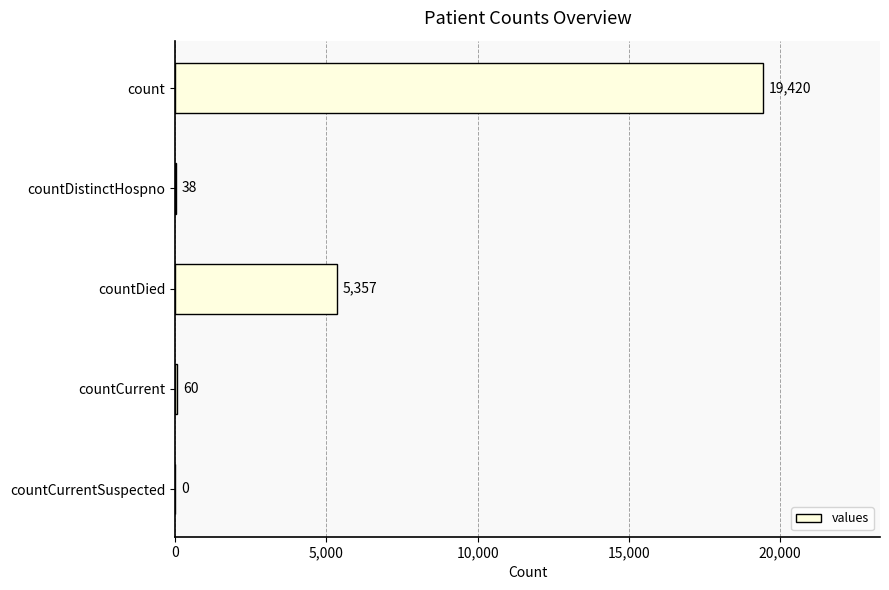

How many values are above zero?

4